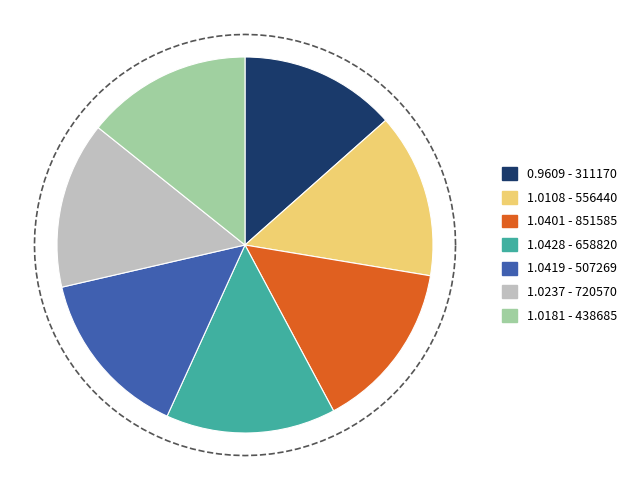

Does 507269 account for over 50% of the chart?

No